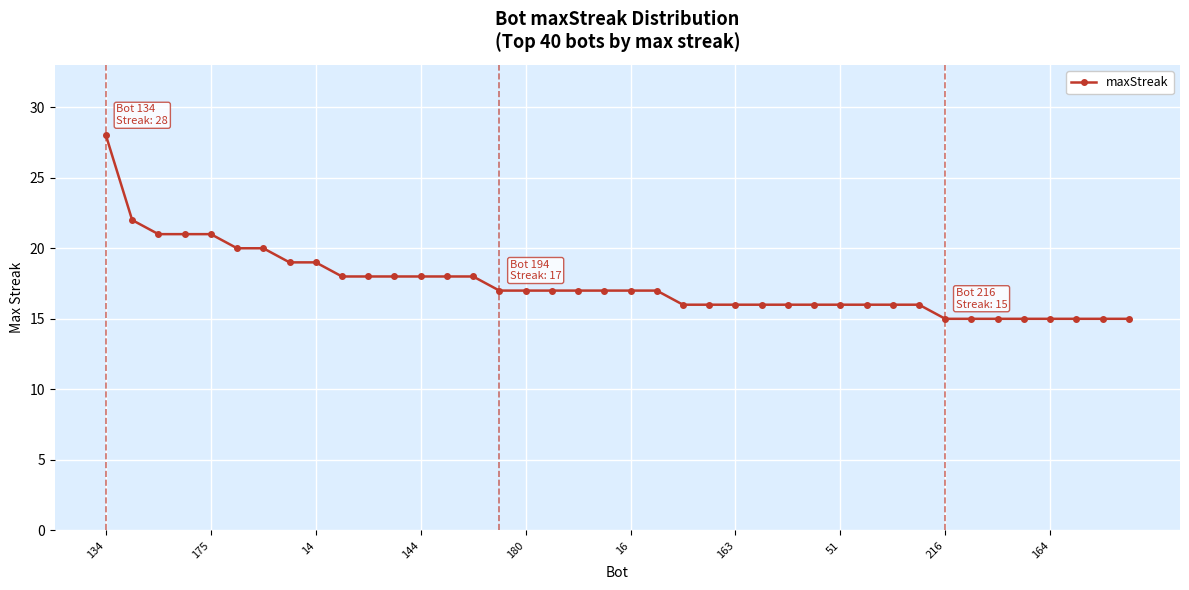

What is the value of the 35th point from the left?

15